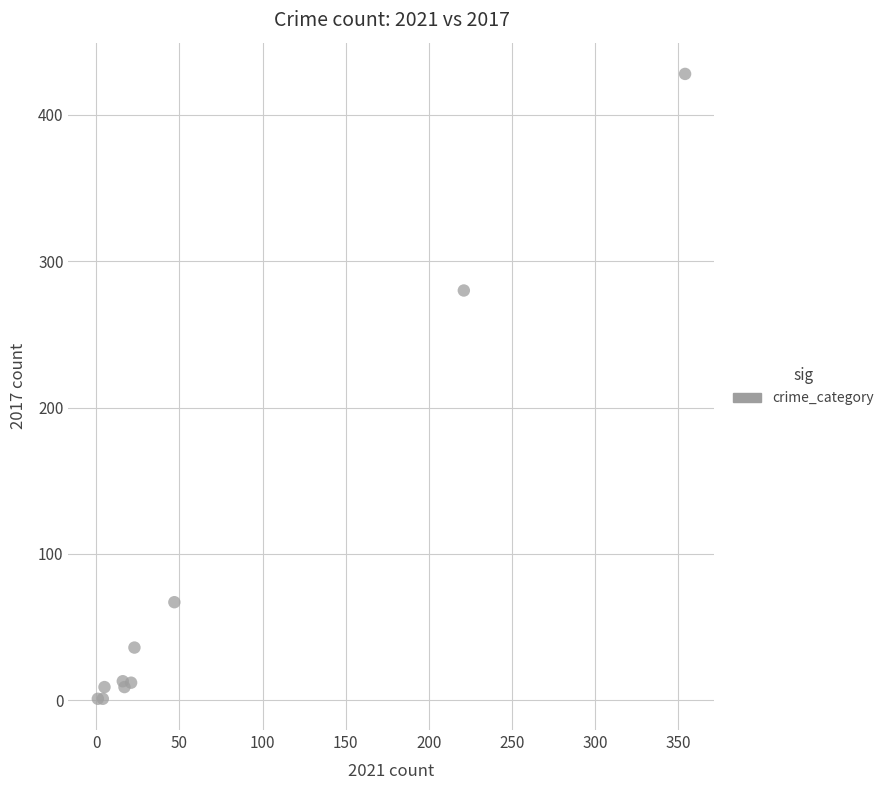

What Y value in the scatter plot is closest to 214?

280